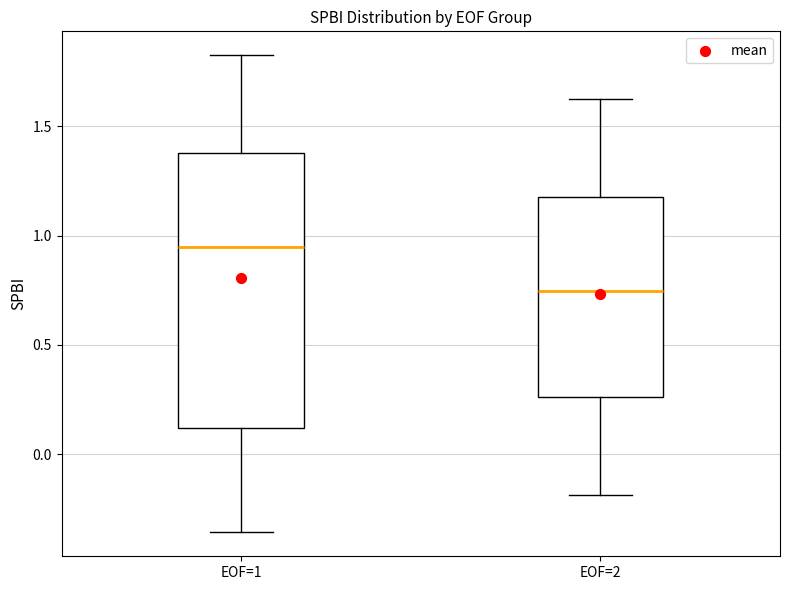

Which box is the tallest, from its lower edge to its upper edge?

EOF=1